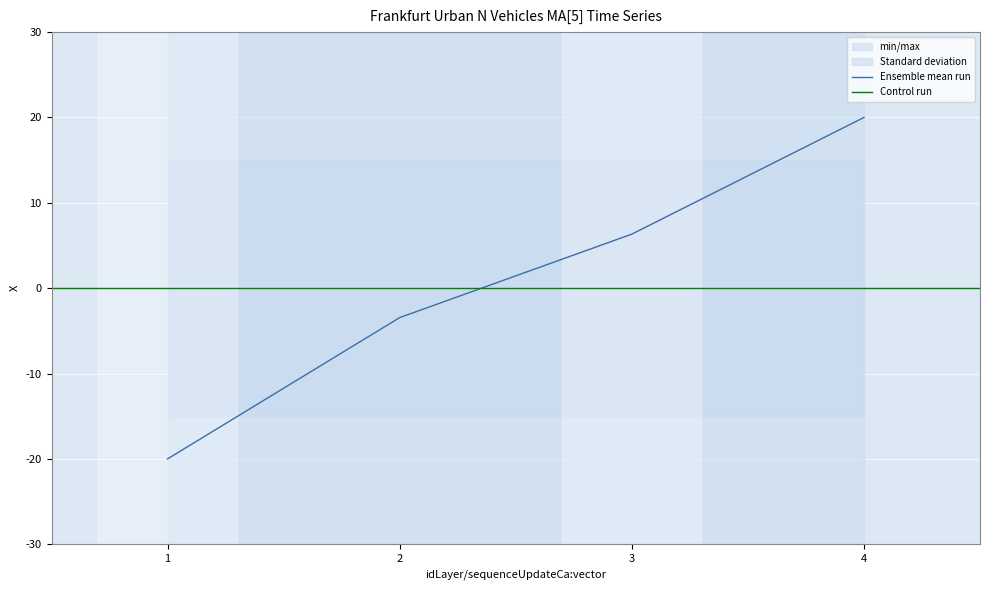

How many values are above zero?

2